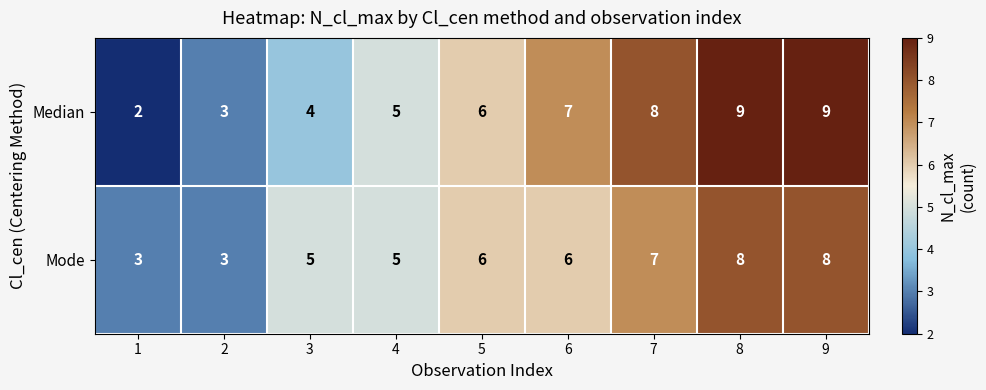

Which series has the largest range (max minus min)?

Median